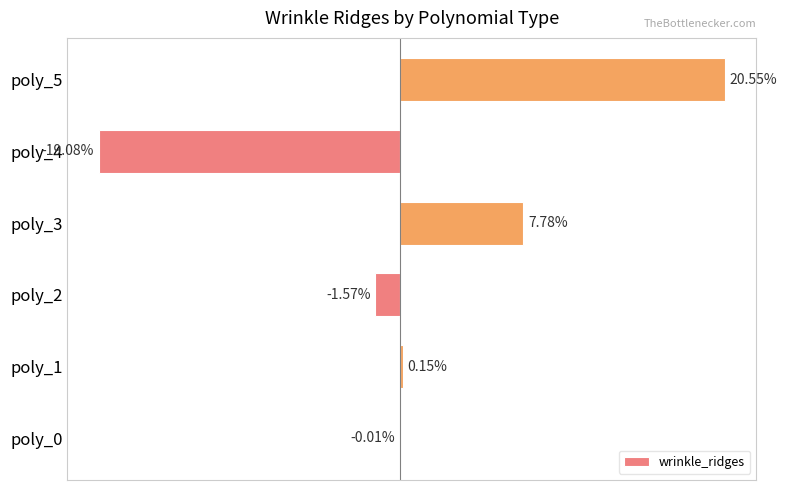

Between poly_5 and poly_4, which is larger?

poly_5